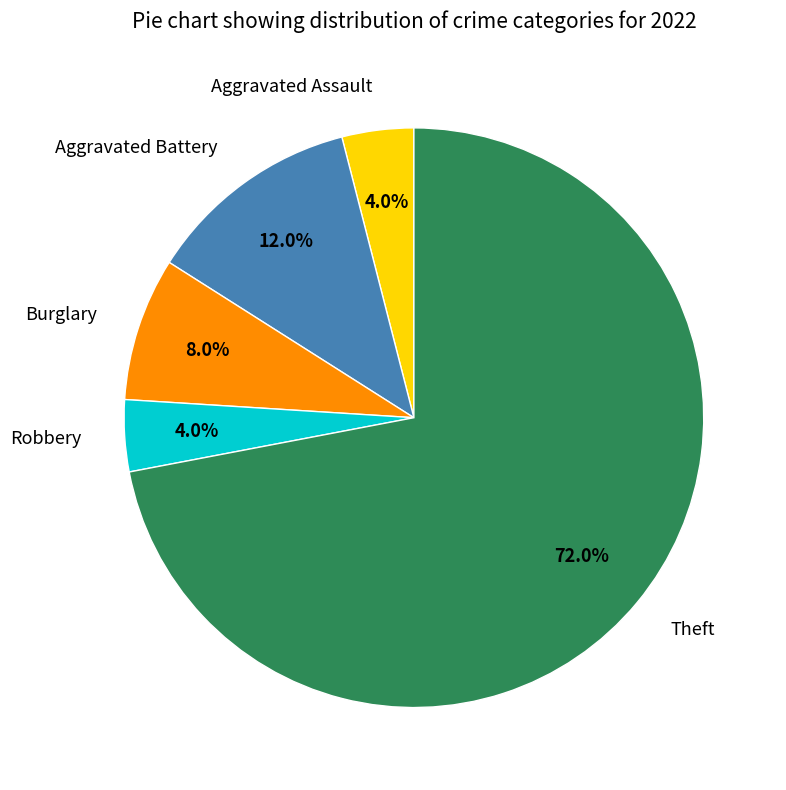

To the nearest percent, what is the difference between the largest and smallest slice percentages?

68%